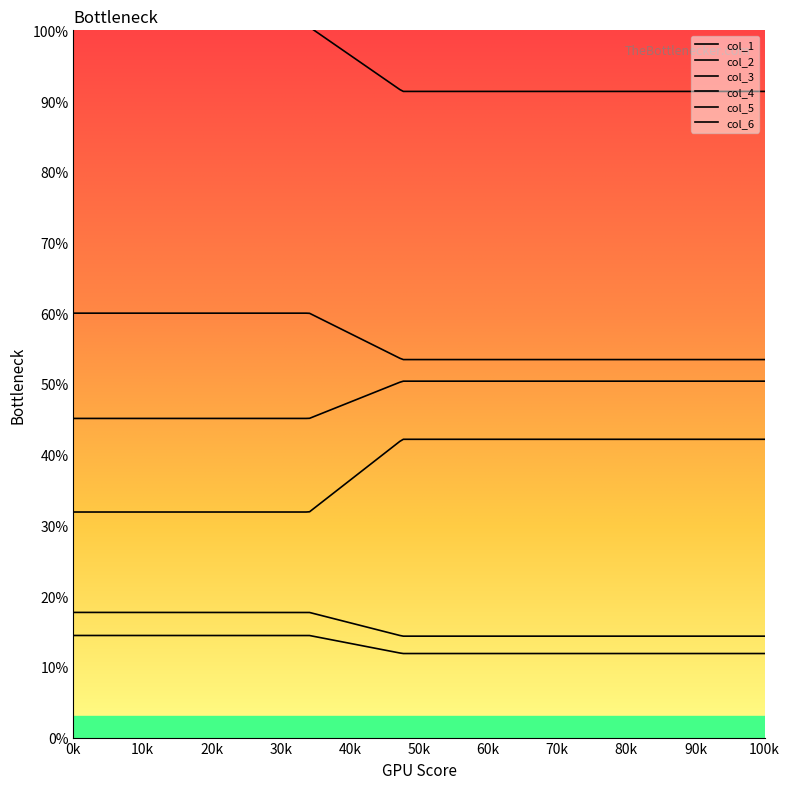

Which series changed the most between 0 and 1?

col_4